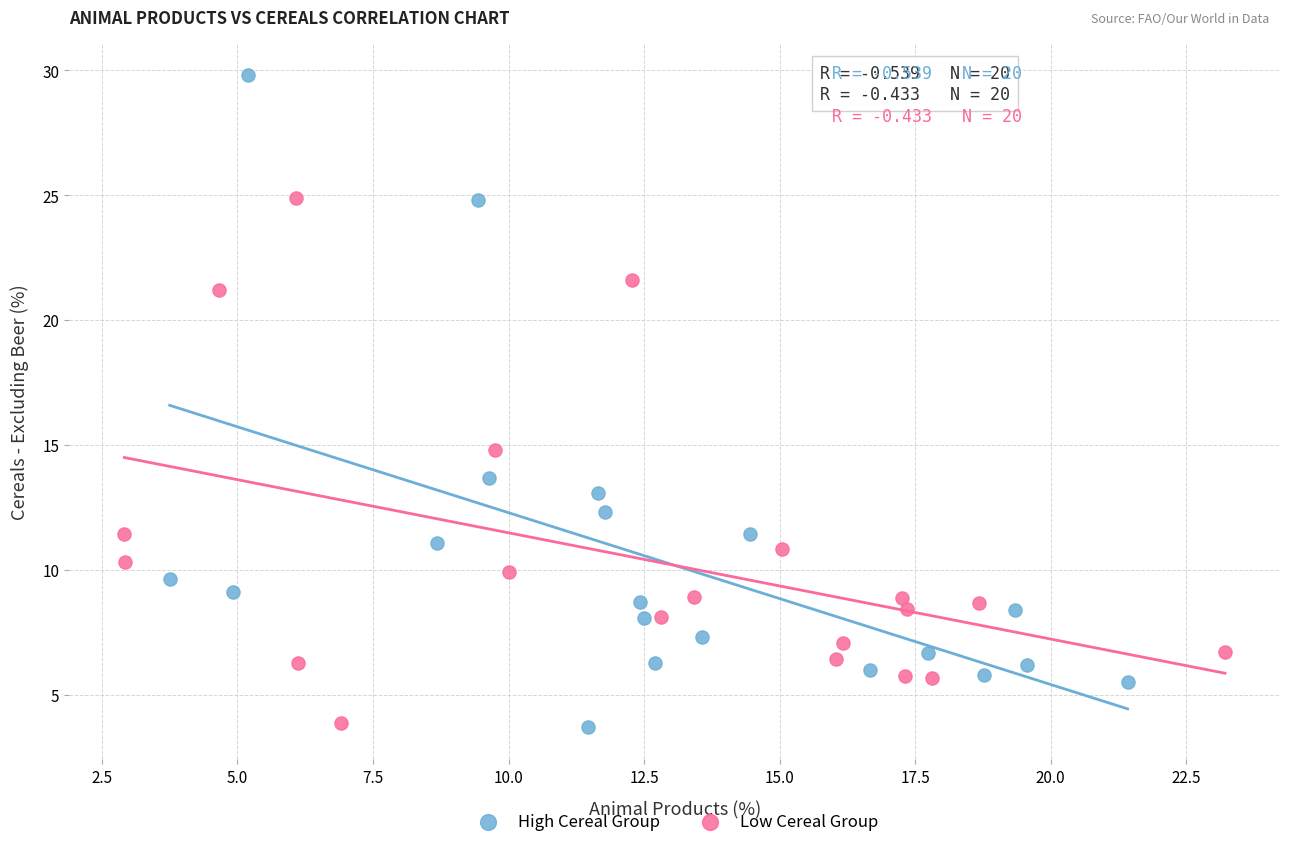

What are all the series names shown in the legend?

High Cereal Group, Low Cereal Group